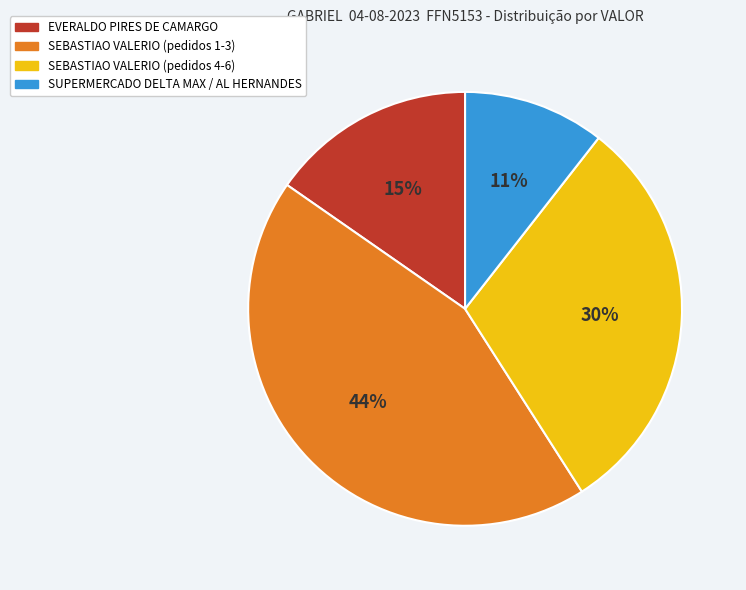

Is there any slice that represents more than half of the pie?

No